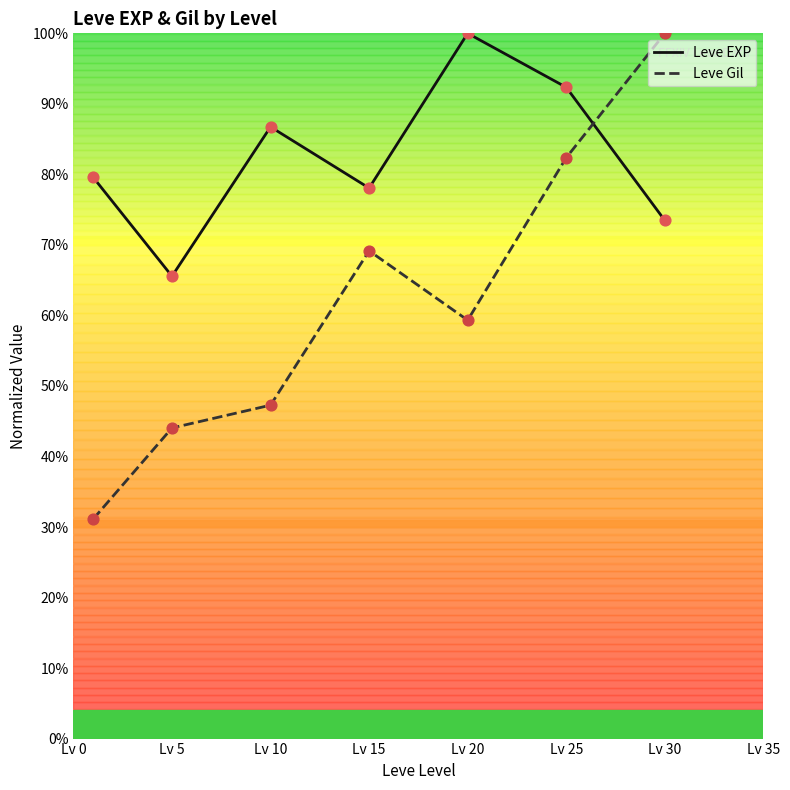

Which series has the largest total across all categories?

Leve EXP